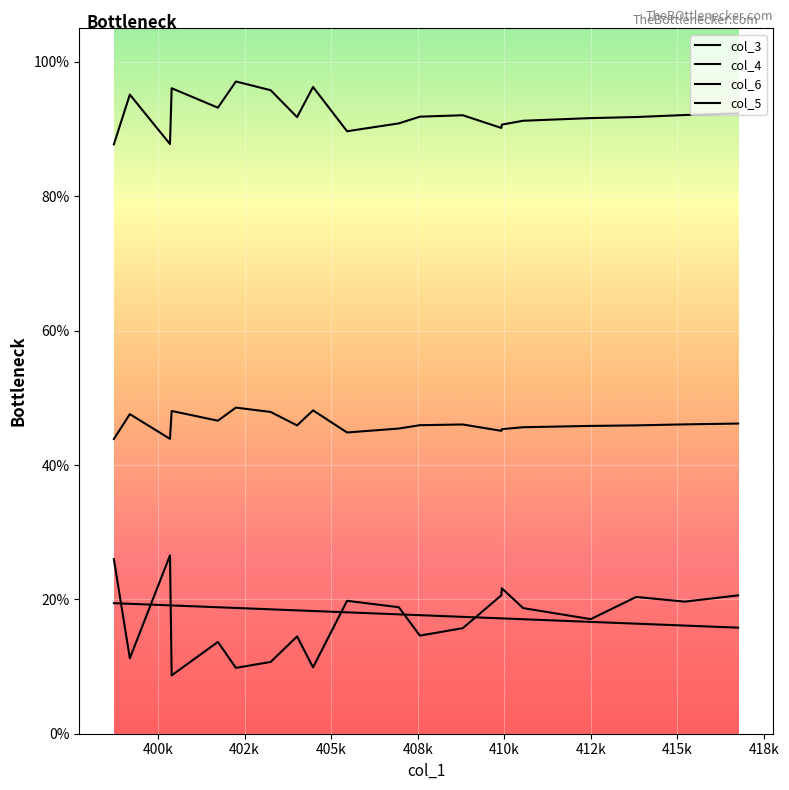

What is the maximum value shown in the chart?

1.0